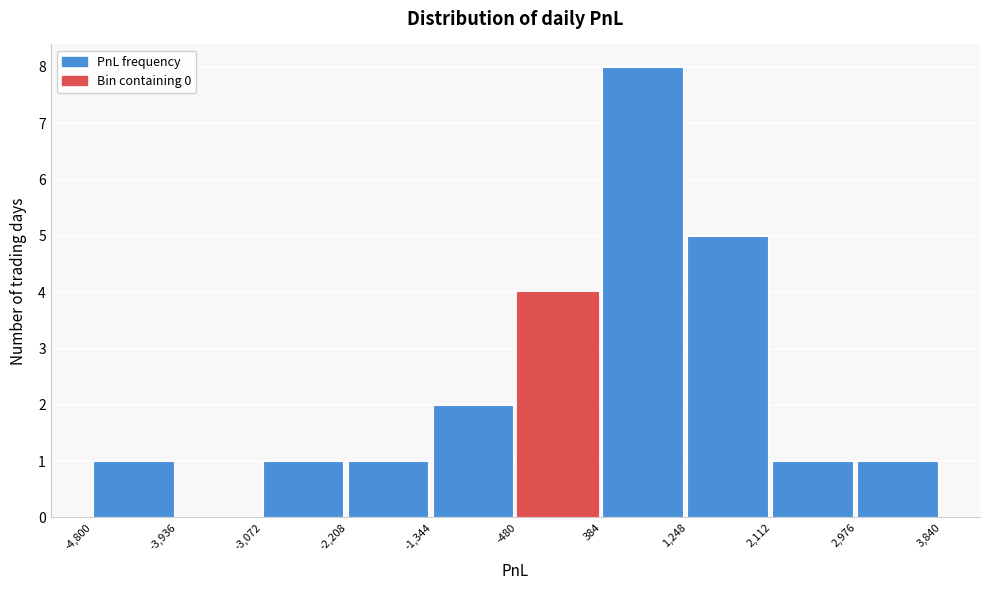

How tall is the bar that spans 2,112 to 2,976 on the x-axis? The values are not printed on the chart, so give them approximately, as read against the axis.

1